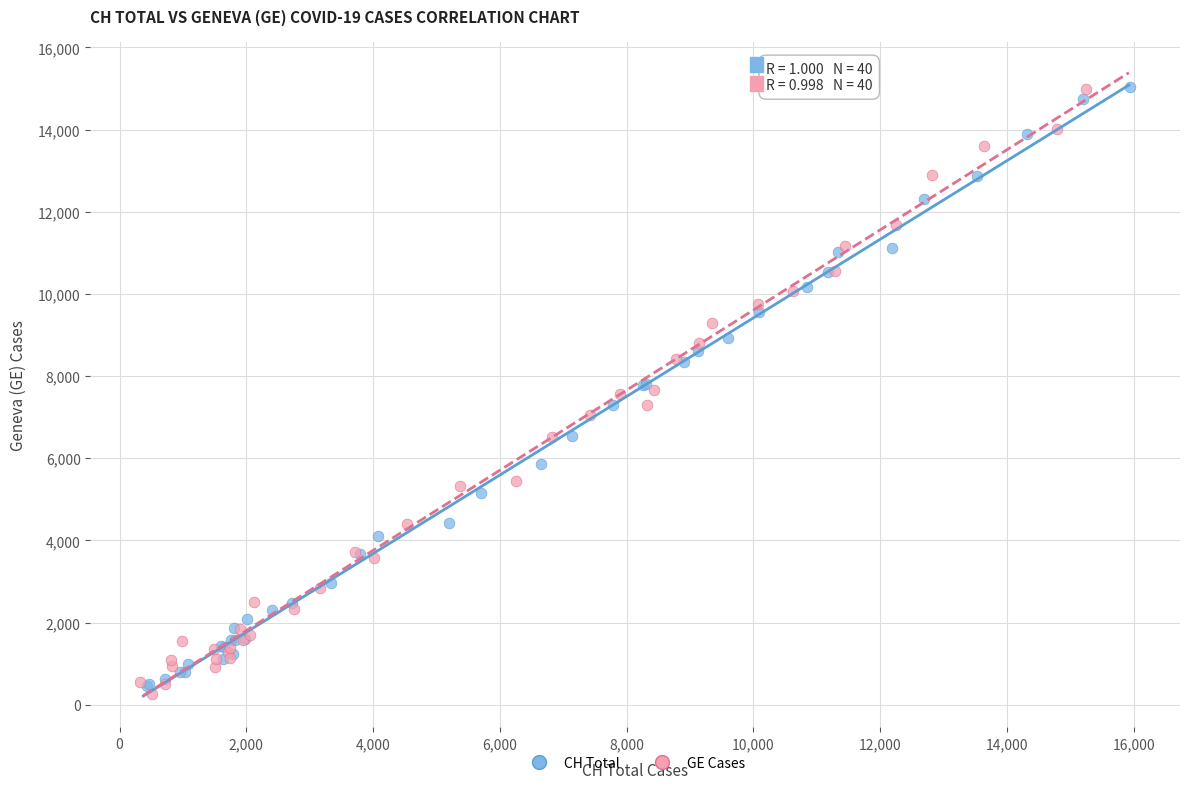

What are all the series names shown in the legend?

CH Total, GE Cases